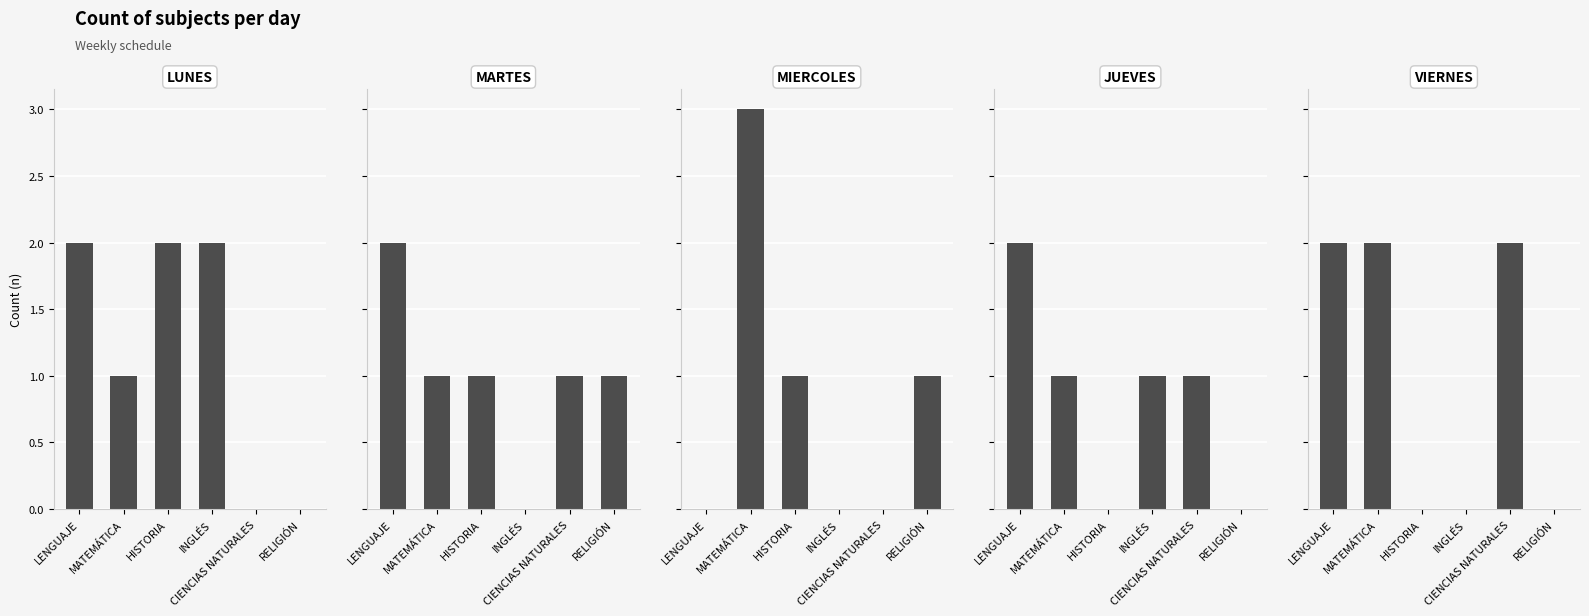

What is the label of the 4th bar from the right?

HISTORIA